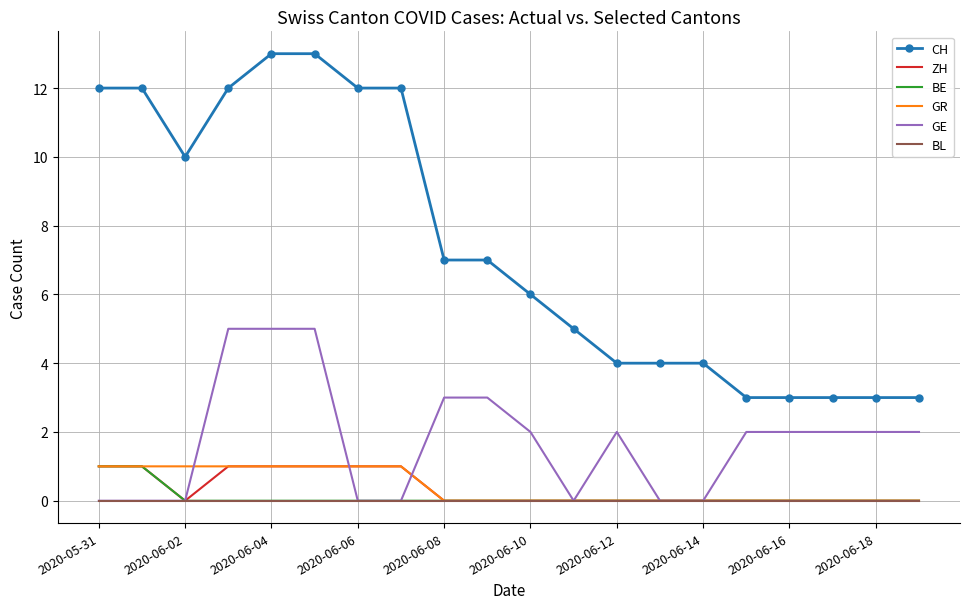

Which series has the widest spread of values?

CH